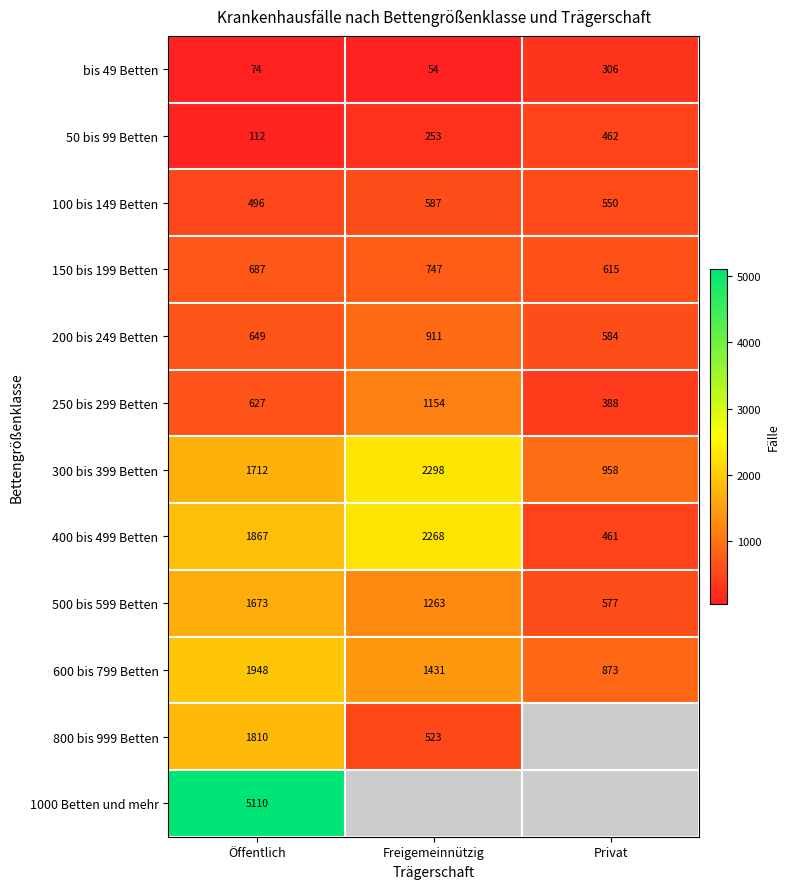

What is the difference between the 250 bis 299 Betten values at Öffentlich and Privat?

239